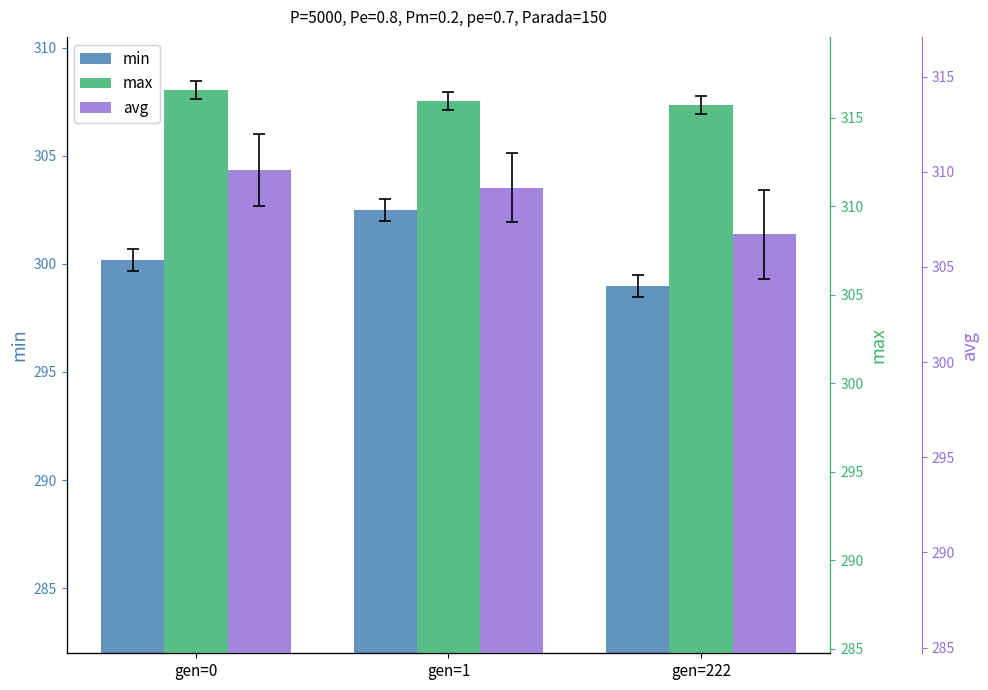

List the series in order of their overall mean, highest first.

max, avg, min